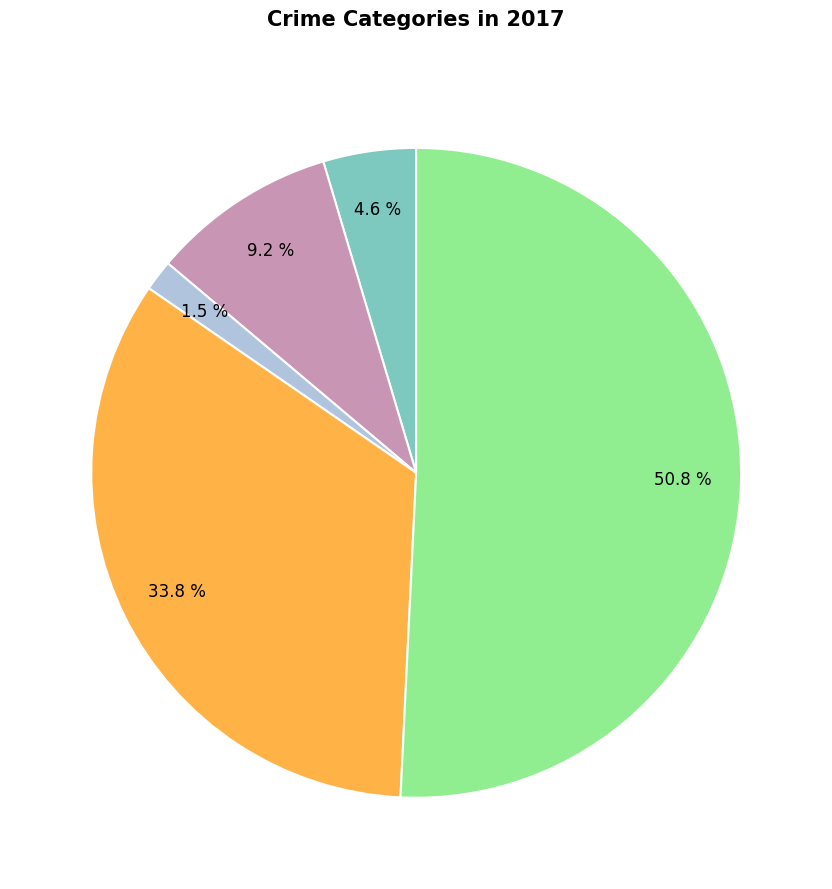

Is there any slice that represents more than half of the pie?

Yes